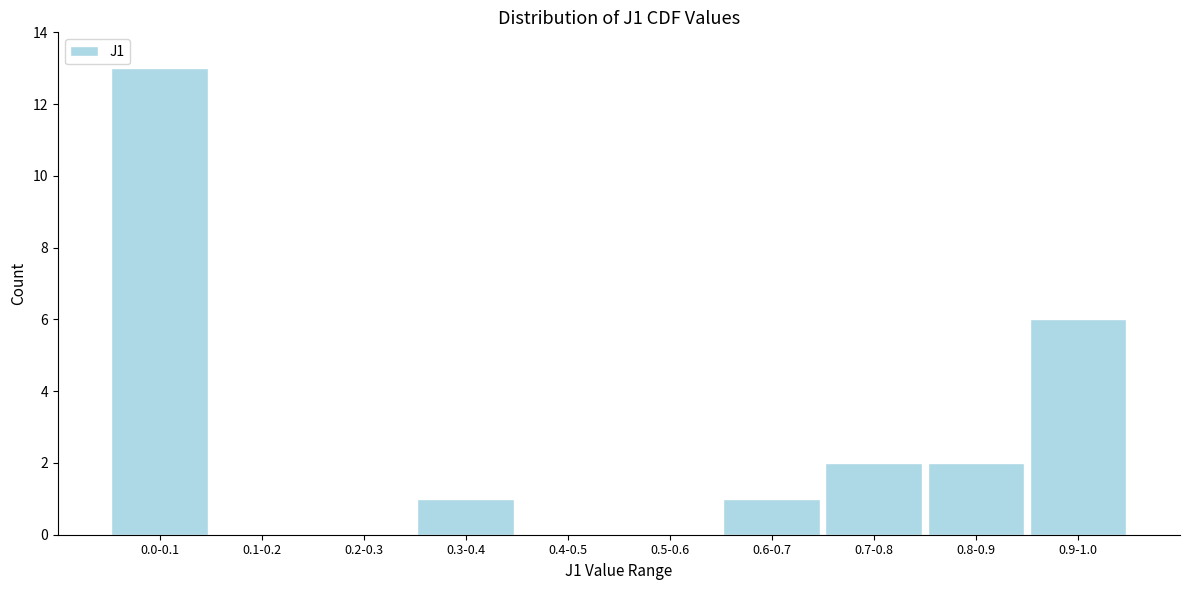

Reading right to left, extract all data points from this chart.

0.9-1.0=6	0.8-0.9=2	0.7-0.8=2	0.6-0.7=1	0.5-0.6=0	0.4-0.5=0	0.3-0.4=1	0.2-0.3=0	0.1-0.2=0	0.0-0.1=13